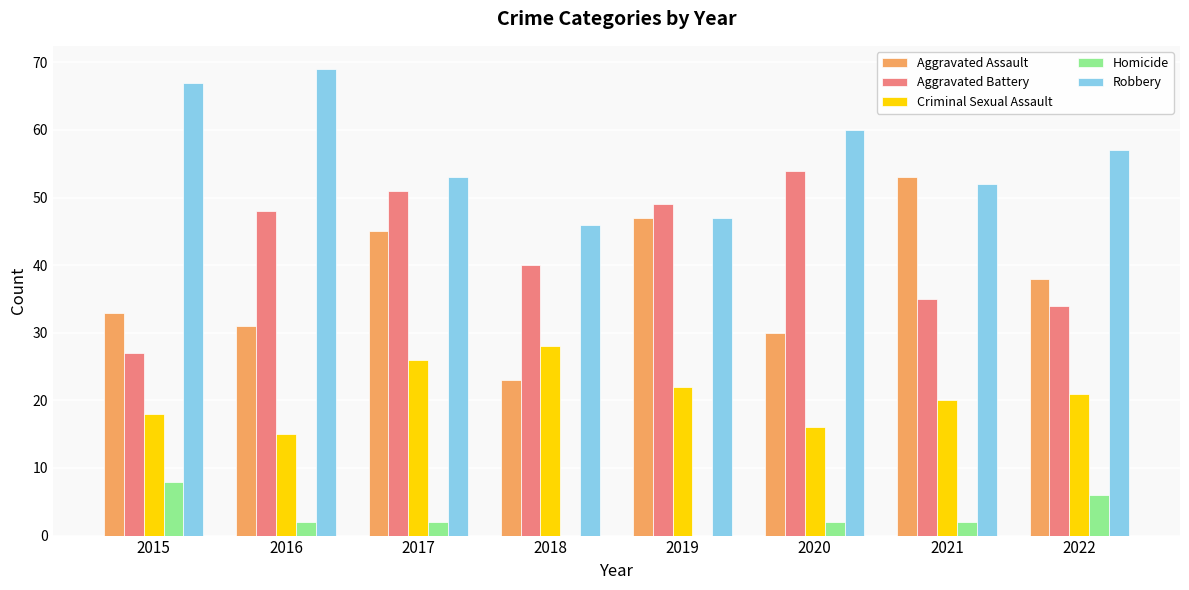

Which series has the largest range (max minus min)?

Aggravated Assault